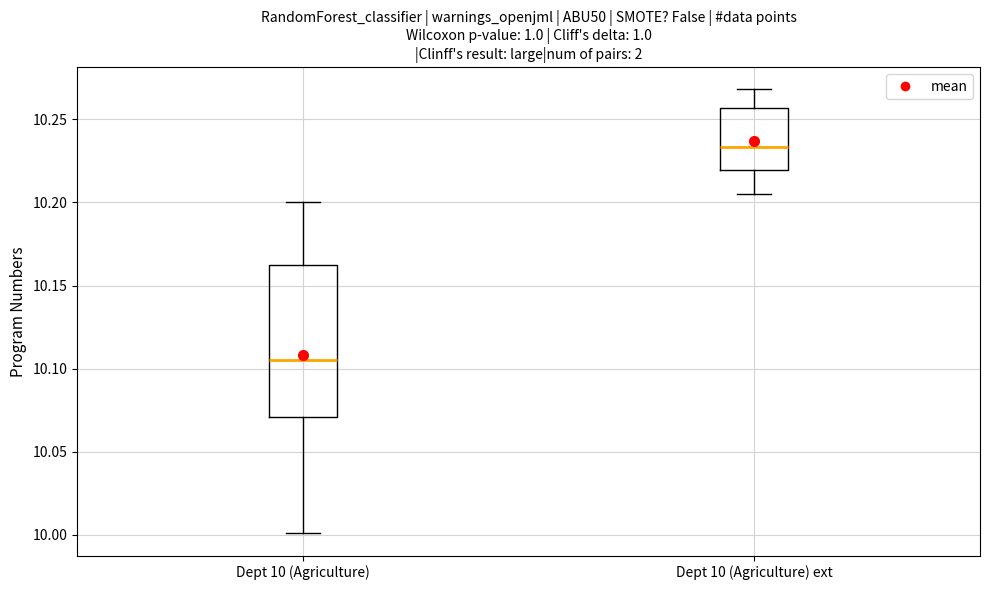

Comparing the boxes themselves (not the whiskers), which one is the tallest?

Dept 10 (Agriculture)